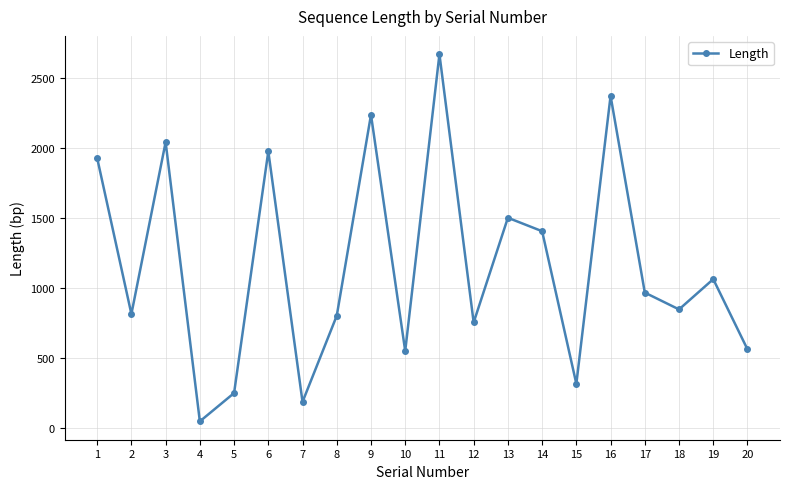

What is the sum of all values?

23264